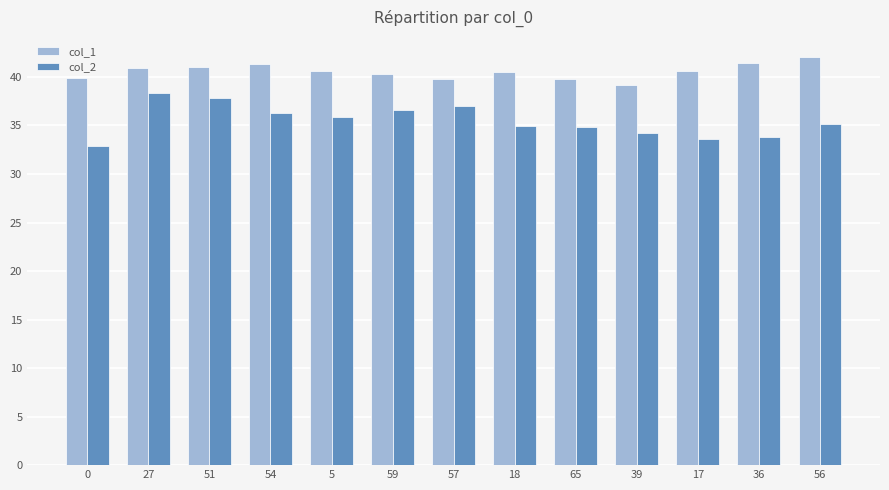

How many data points does each series have?

13